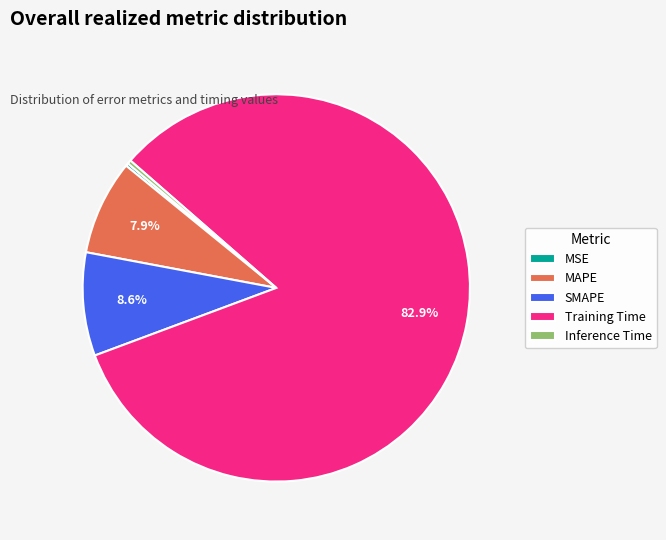

What is the largest slice in the pie chart?

Training Time